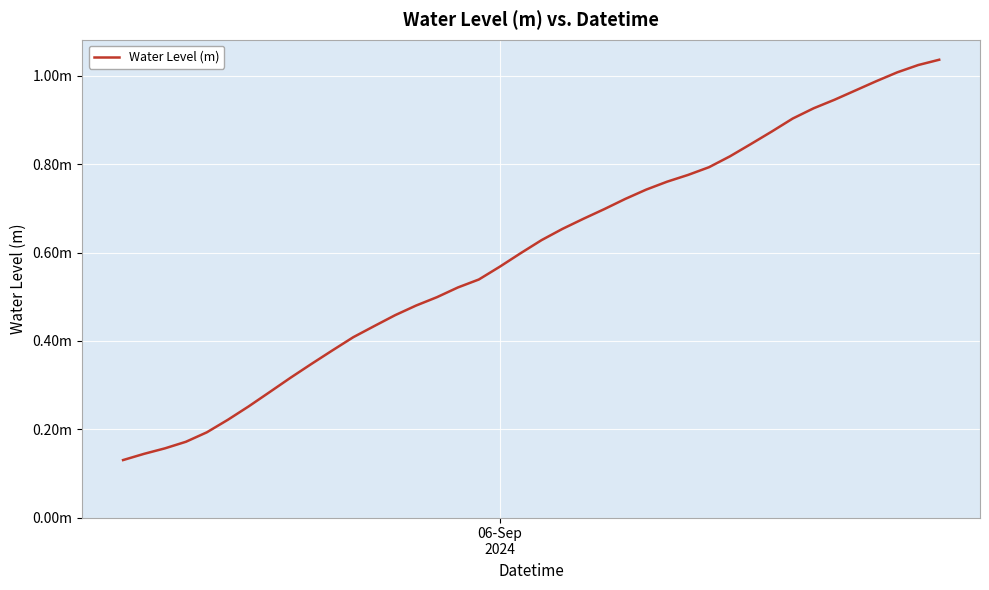

True or false: there are more than 0 points higher than both neighbors.

False